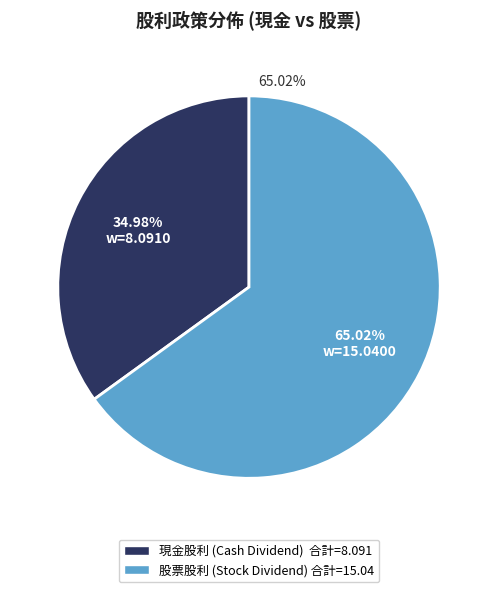

Is there any slice that represents more than half of the pie?

Yes